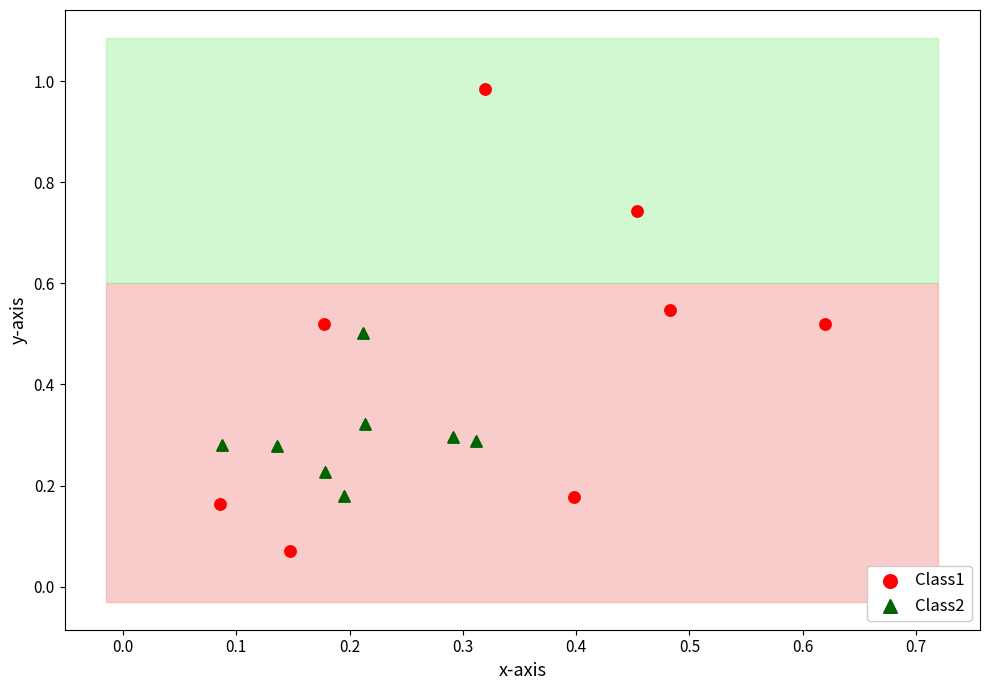

Which series has the widest spread of Y values?

Class1